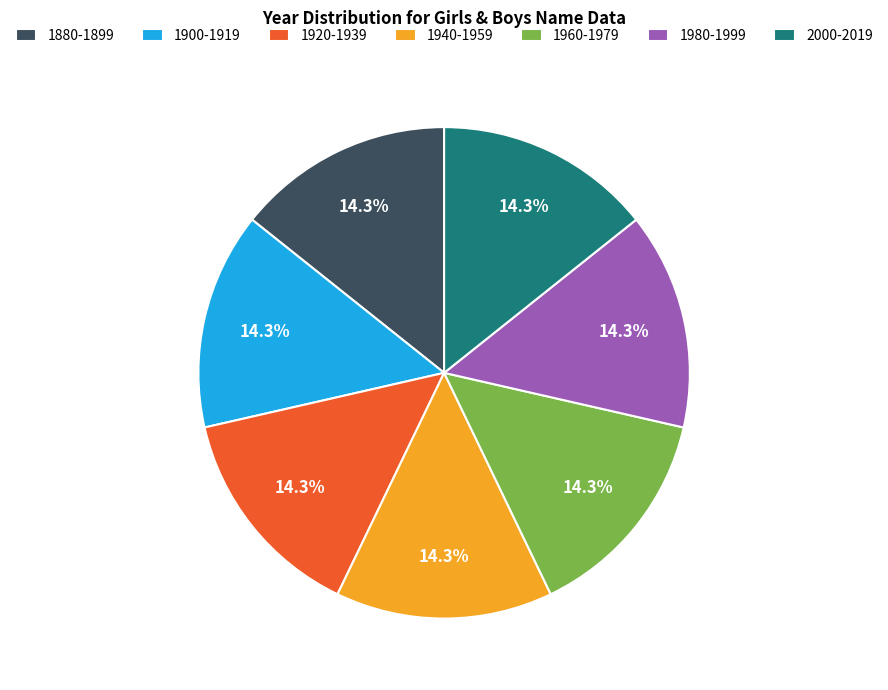

Is the sum of 1880-1899 and 1900-1919 greater than half?

No